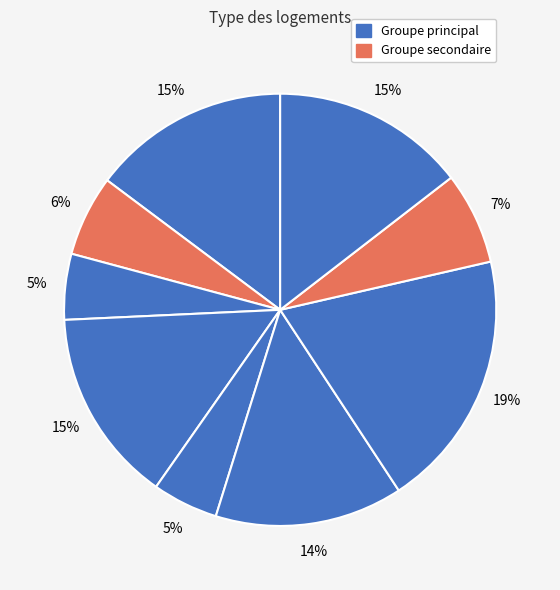

How many segments does this pie chart have?

9